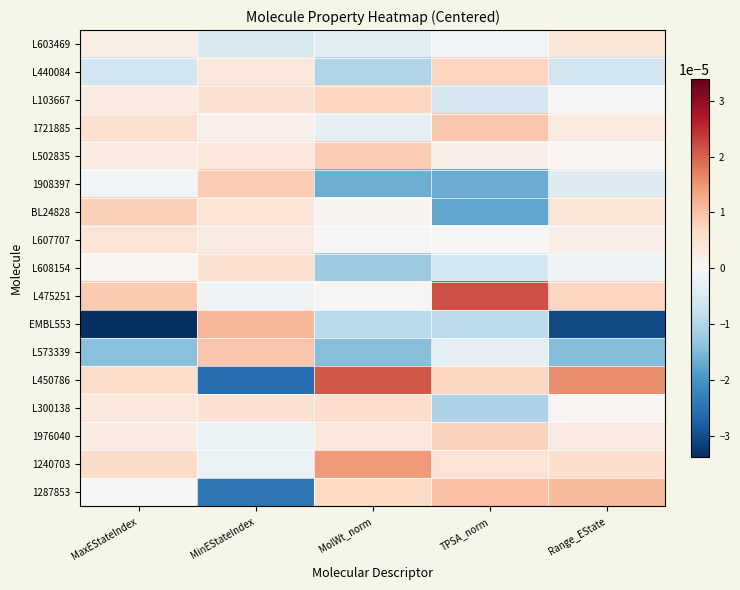

Count the number of data series in this chart.

17